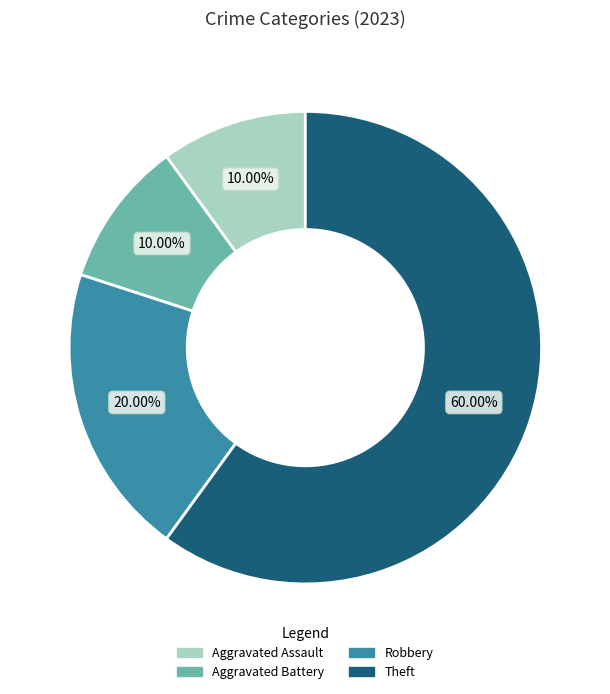

How many slices are in this pie chart?

4